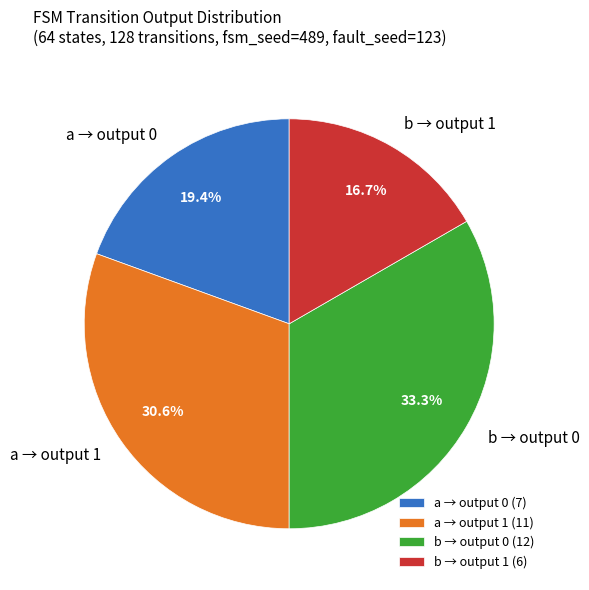

Does any single category account for the majority?

No